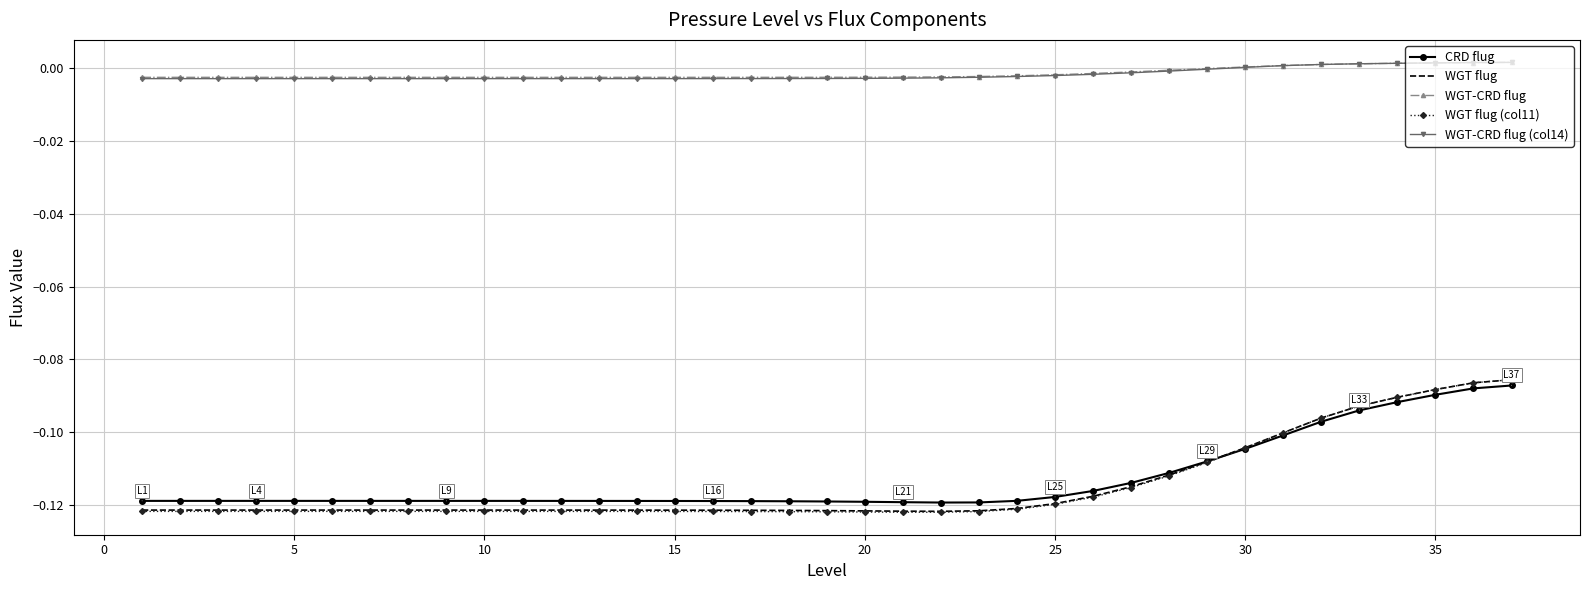

True or false: WGT-CRD flug (col14) and WGT flug cross at least once.

False